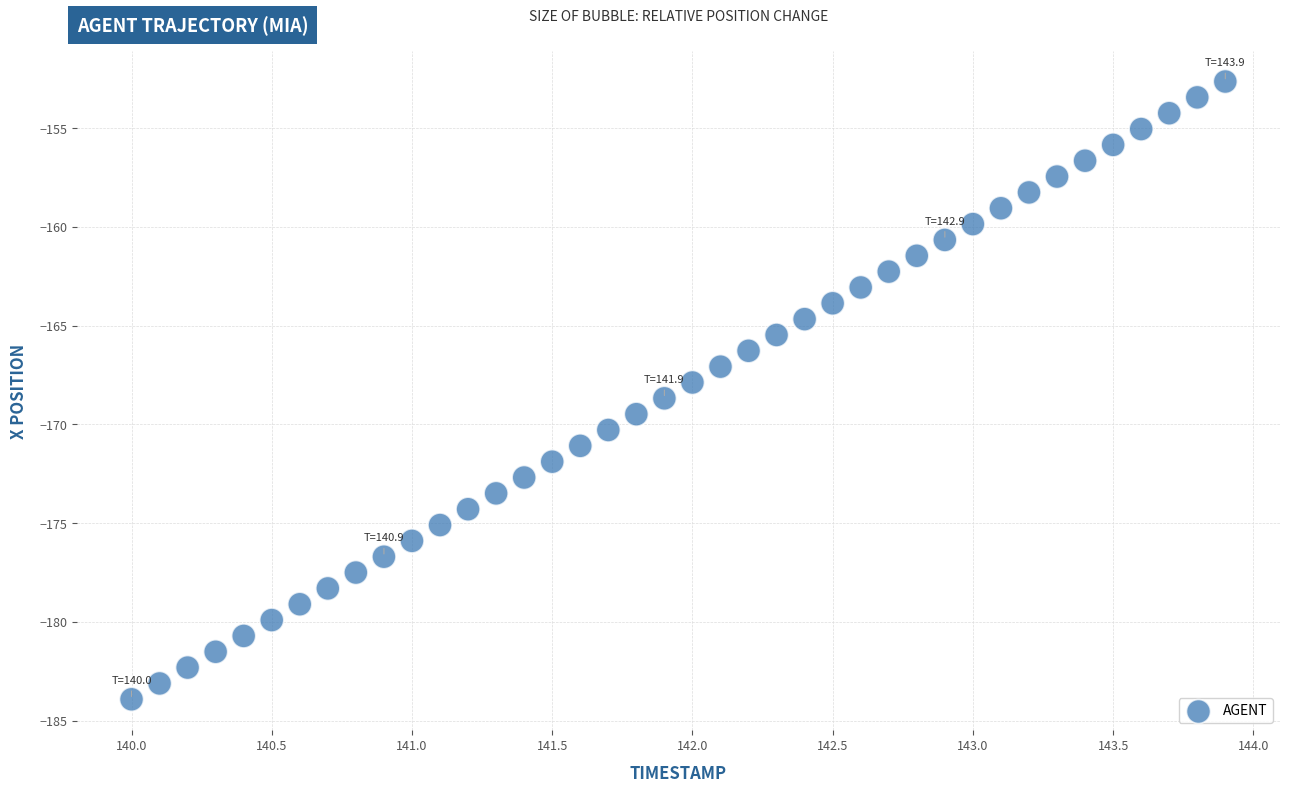

What is the range of X values (max minus min)?

3.9